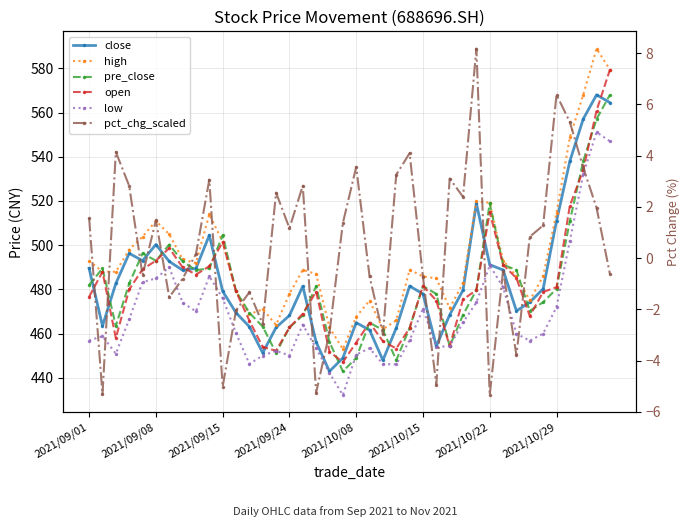

What is the highest value of the open series?

579.4